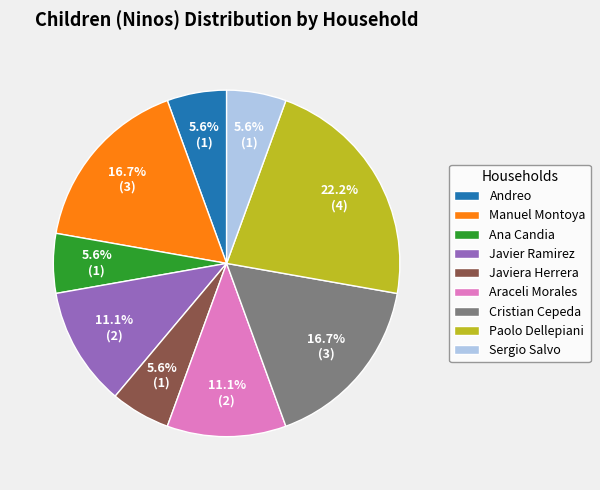

To the nearest percent, what portion does Manuel Montoya represent?

17%